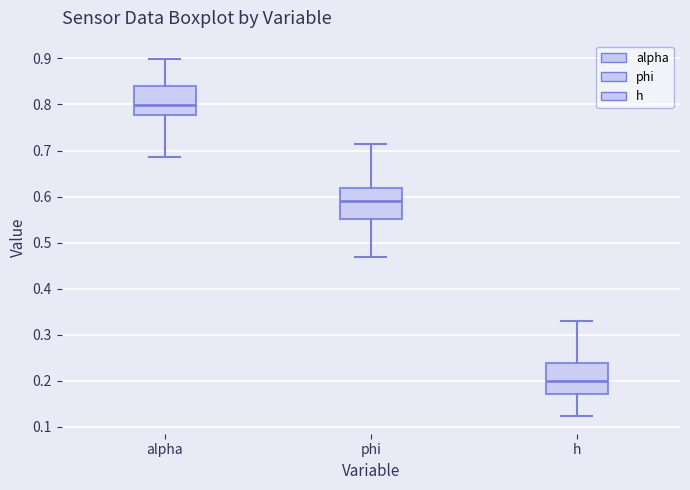

Reading left to right, read every box against the y-axis: the position of its median line, the range the box covers, and the ends of its whiskers. The values are not printed on the chart, so give them approximately, as read against the axis.

alpha: median 0.80, box 0.78 to 0.84, whiskers 0.68 to 0.90
phi: median 0.59, box 0.55 to 0.62, whiskers 0.47 to 0.71
h: median 0.20, box 0.17 to 0.24, whiskers 0.12 to 0.33